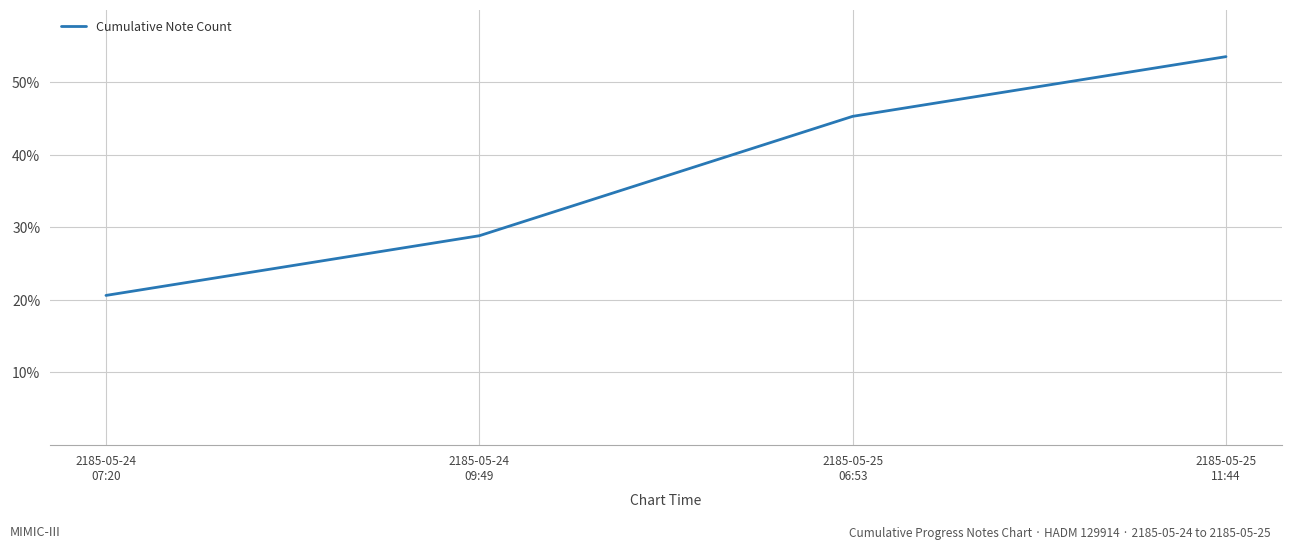

Approximately how many times larger is the value at 2185-05-25
06:53 compared to 2185-05-24
09:49?

1.6